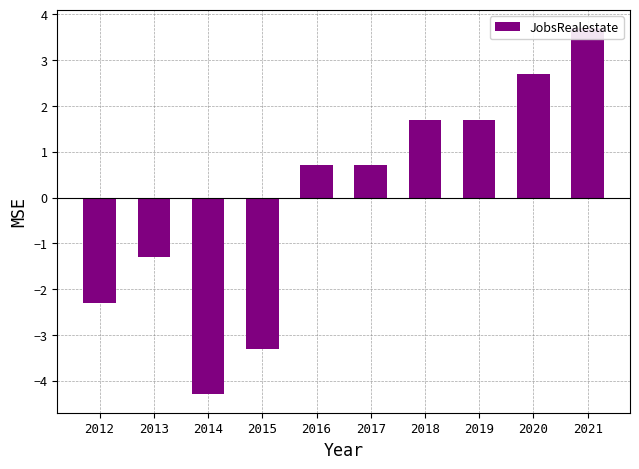

What is the greatest value displayed?

3.7